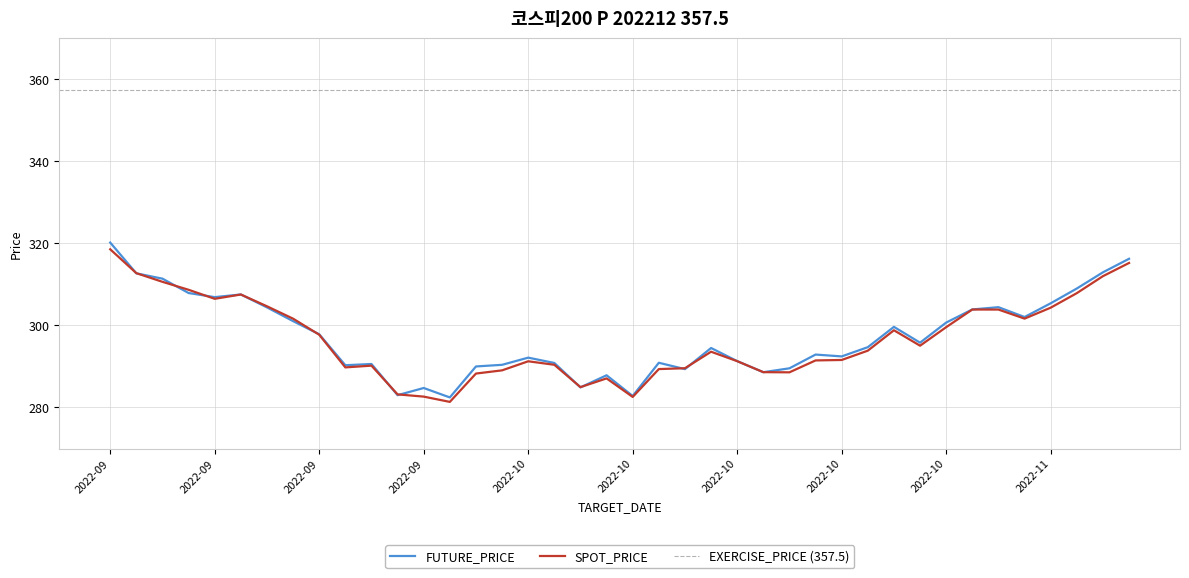

The FUTURE_PRICE series shows 307.9 at 2022-09-16. True or false?

True